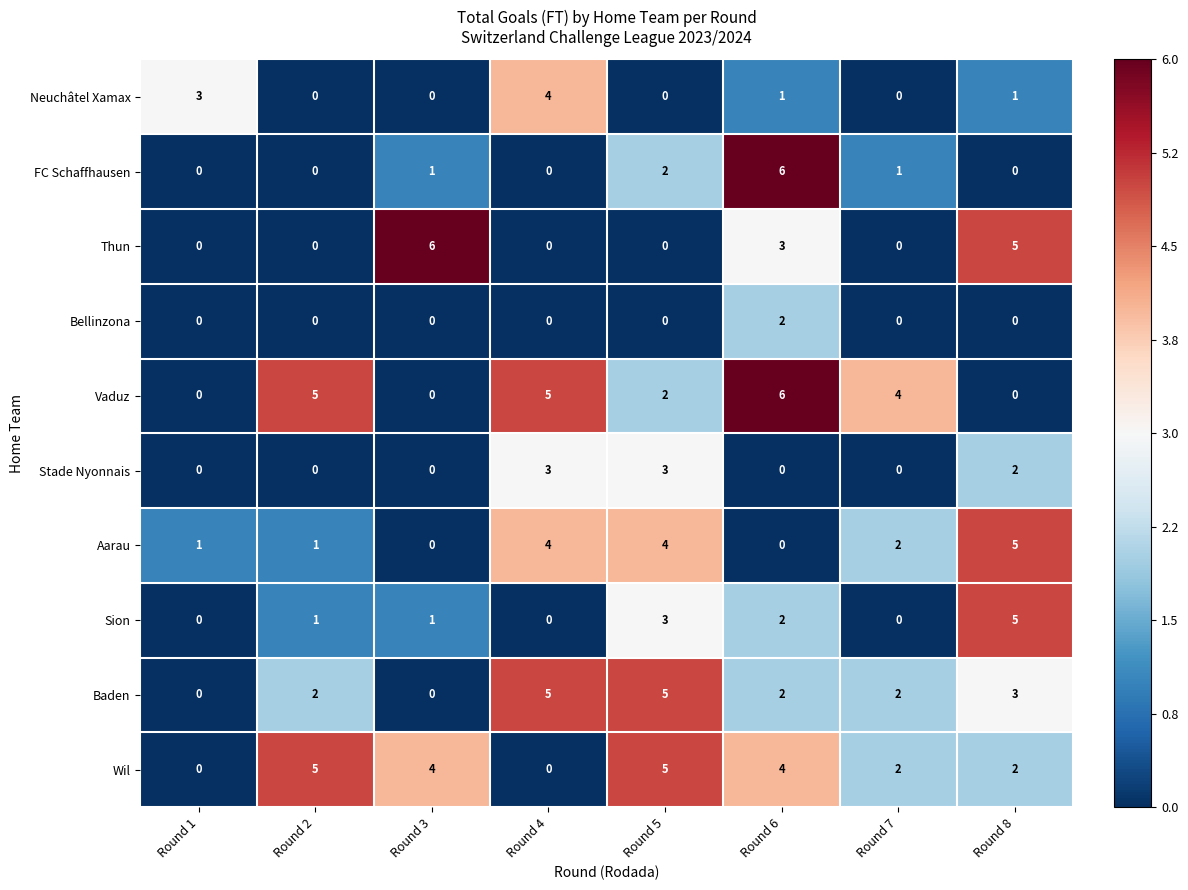

Is it true that Baden equals 2 at Round 6?

True